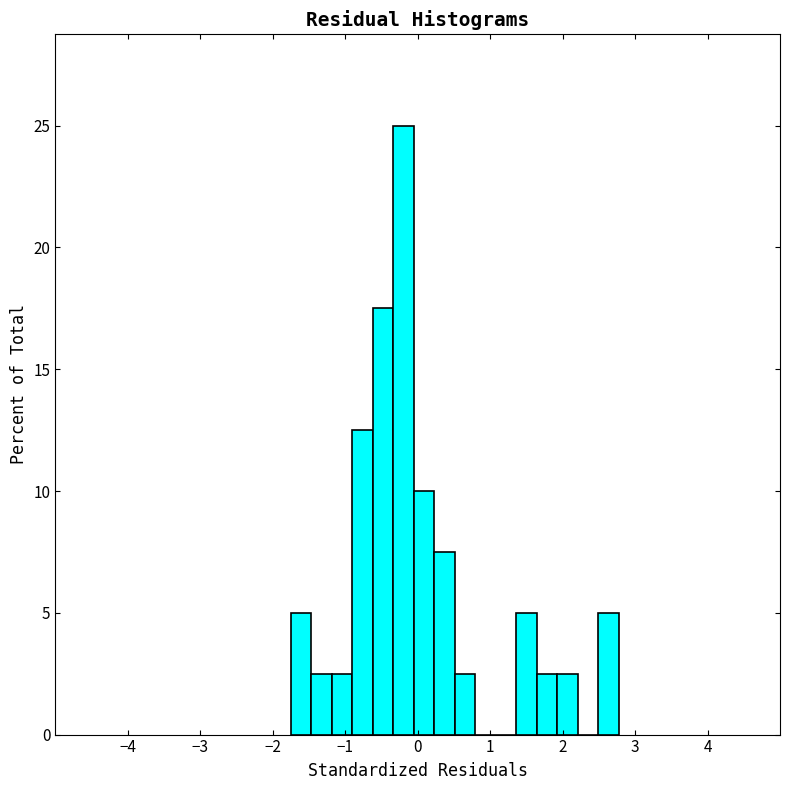

Read against the x-axis, roughly where is the centre of the tallest bar?

-0.2